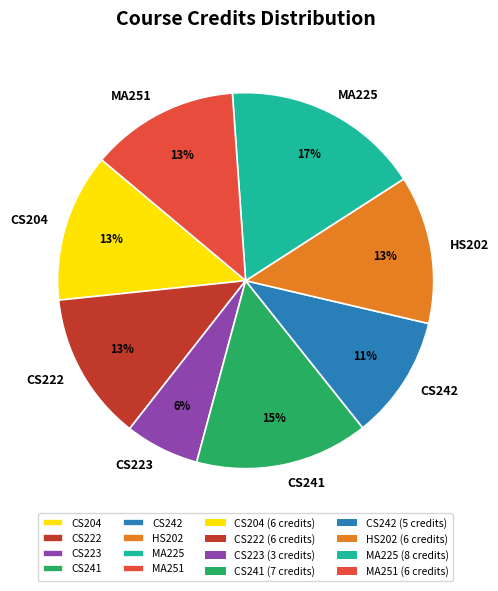

How many slices are in this pie chart?

8